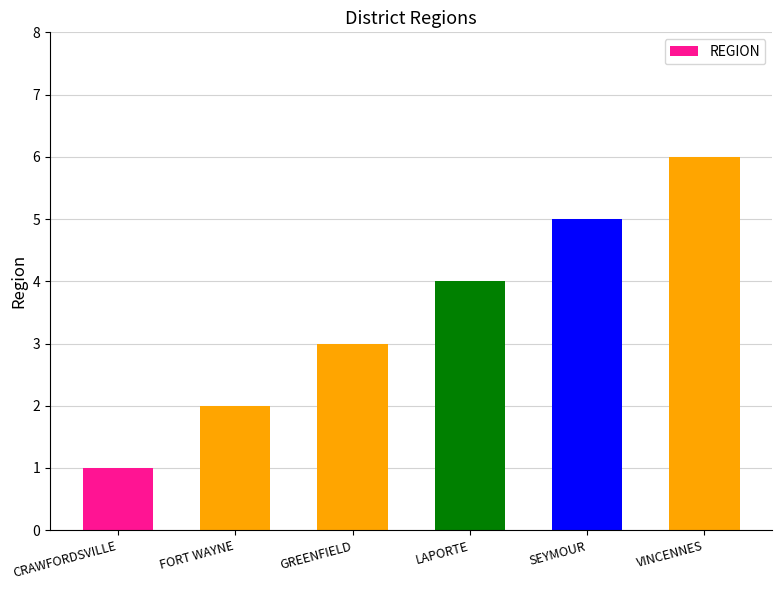

How many bars are there in total?

6